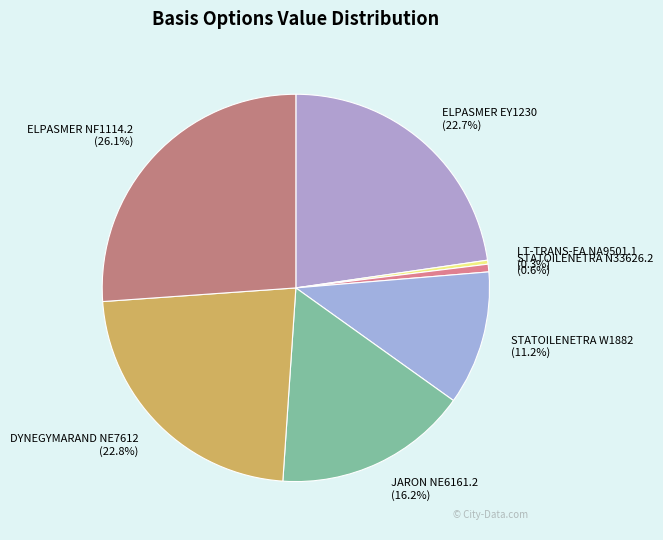

How many segments does this pie chart have?

7